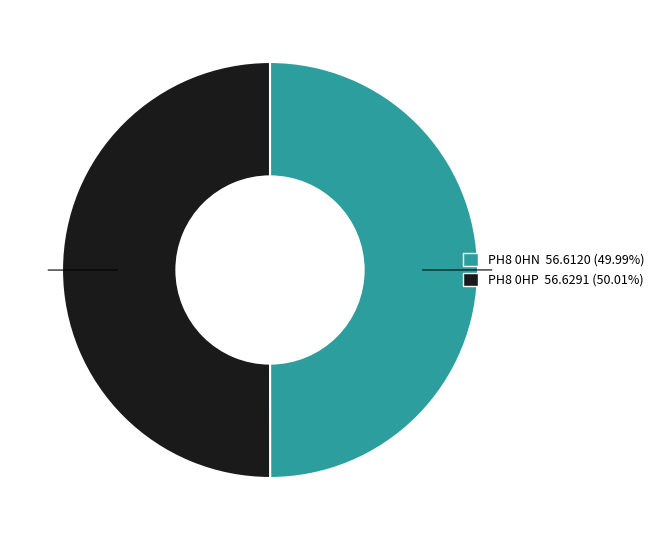

Is the sum of PH8 0HP and PH8 0HN greater than half?

Yes